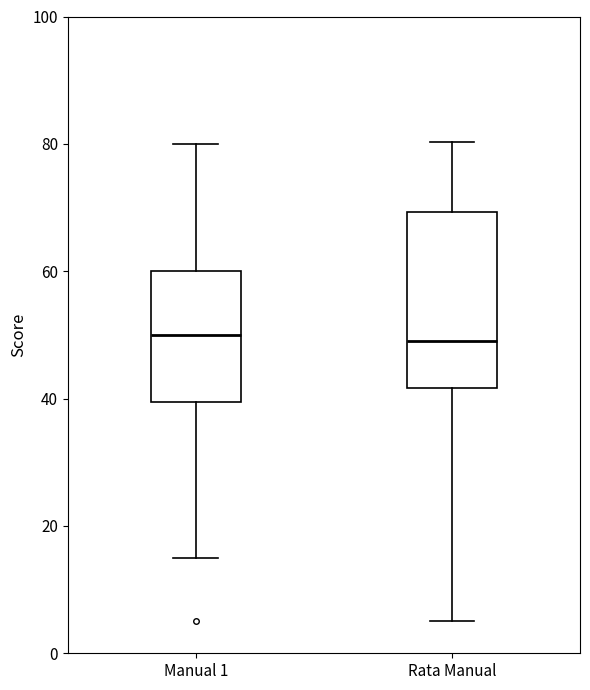

Where does the upper whisker of the box for Rata Manual end on the y-axis? The values are not printed on the chart, so give them approximately, as read against the axis.

80